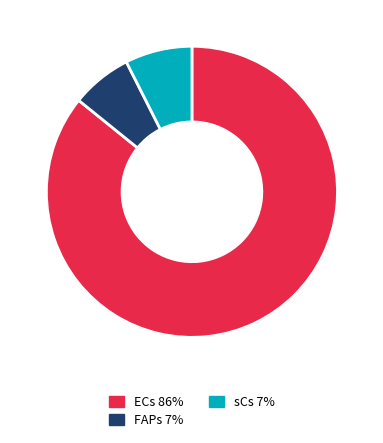

The ECs slice represents 22% of the pie. True or false?

False